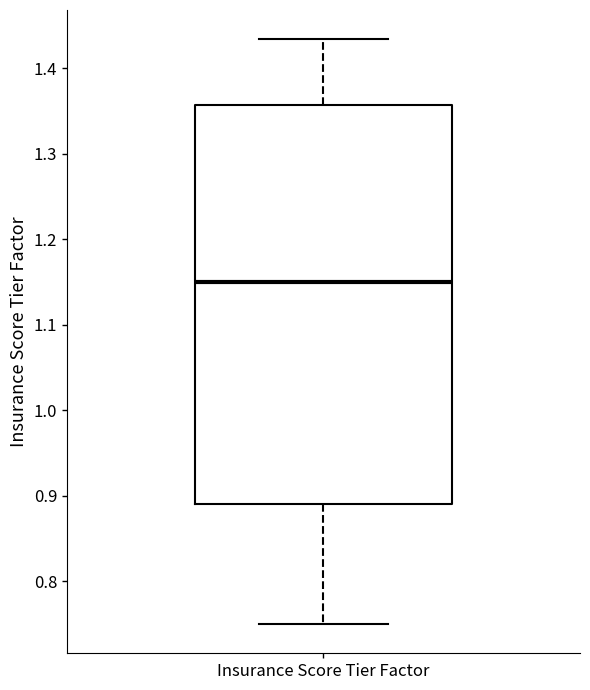

Transcribe this box plot: give where the median line is, the range the box spans, and where the two whiskers end, as read against the y-axis. The values are not printed on the chart, so give them approximately, as read against the axis.

median 1.15, box 0.89 to 1.36, whiskers 0.75 to 1.43